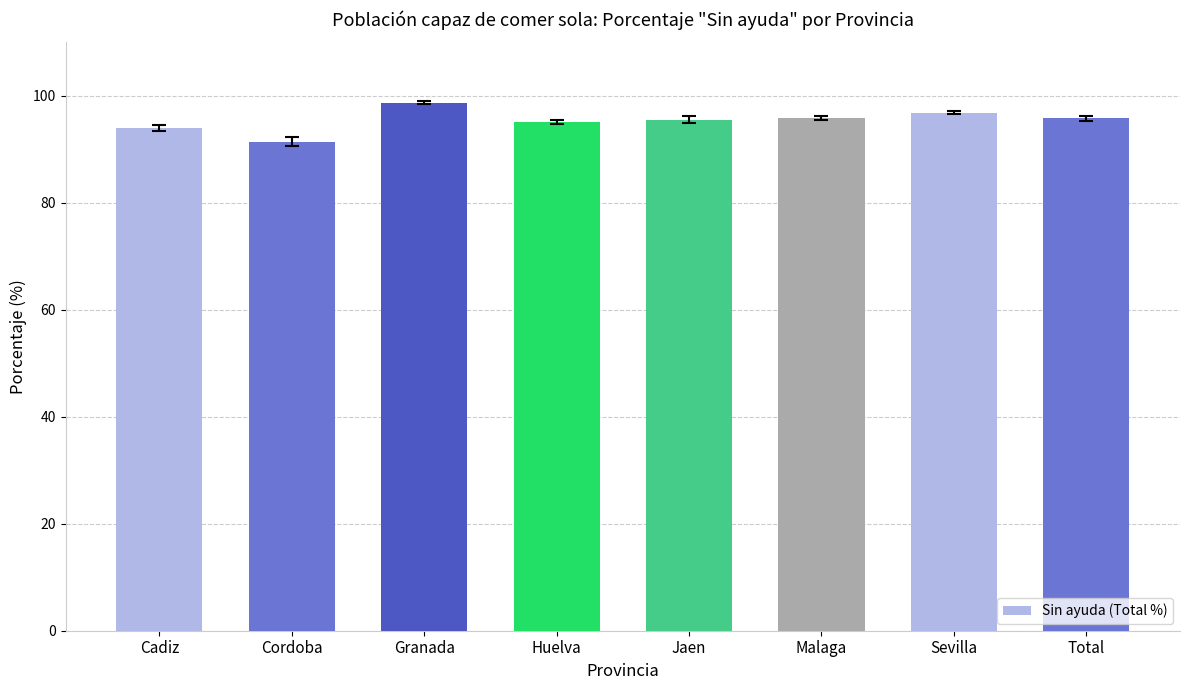

What is the label of the 7th bar from the left?

Sevilla